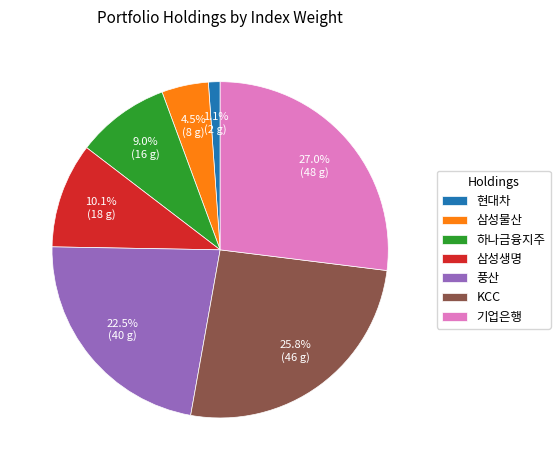

Between 하나금융지주 and 삼성생명, which is larger?

삼성생명